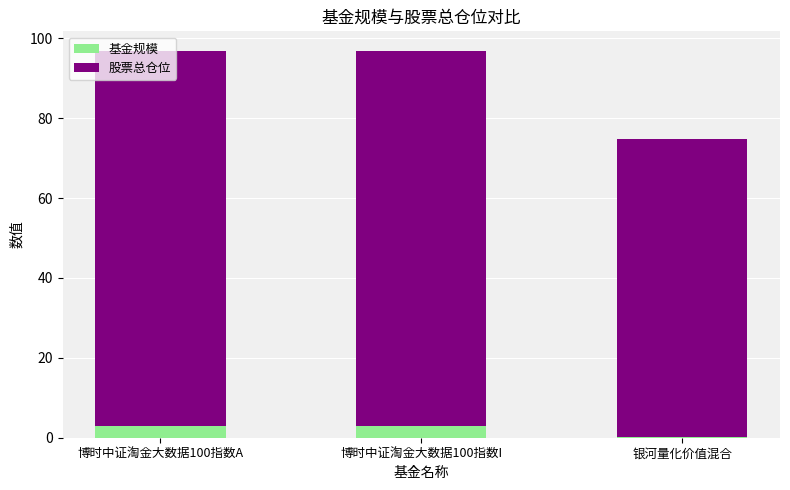

Is it true that 基金规模 equals 2.8 at 博时中证淘金大数据100指数A?

True